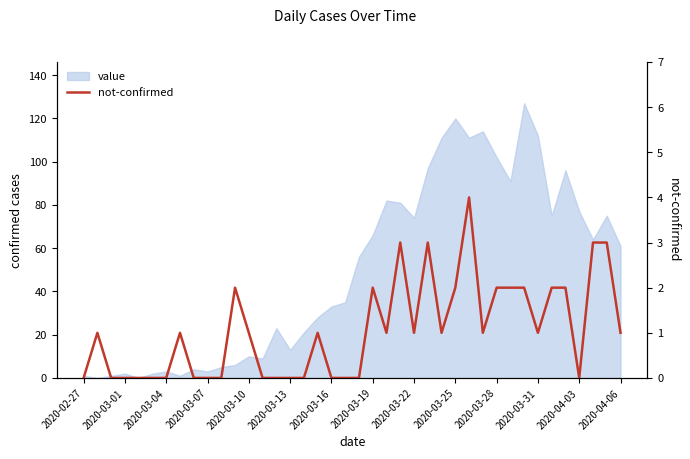

How many positive values are there?

23